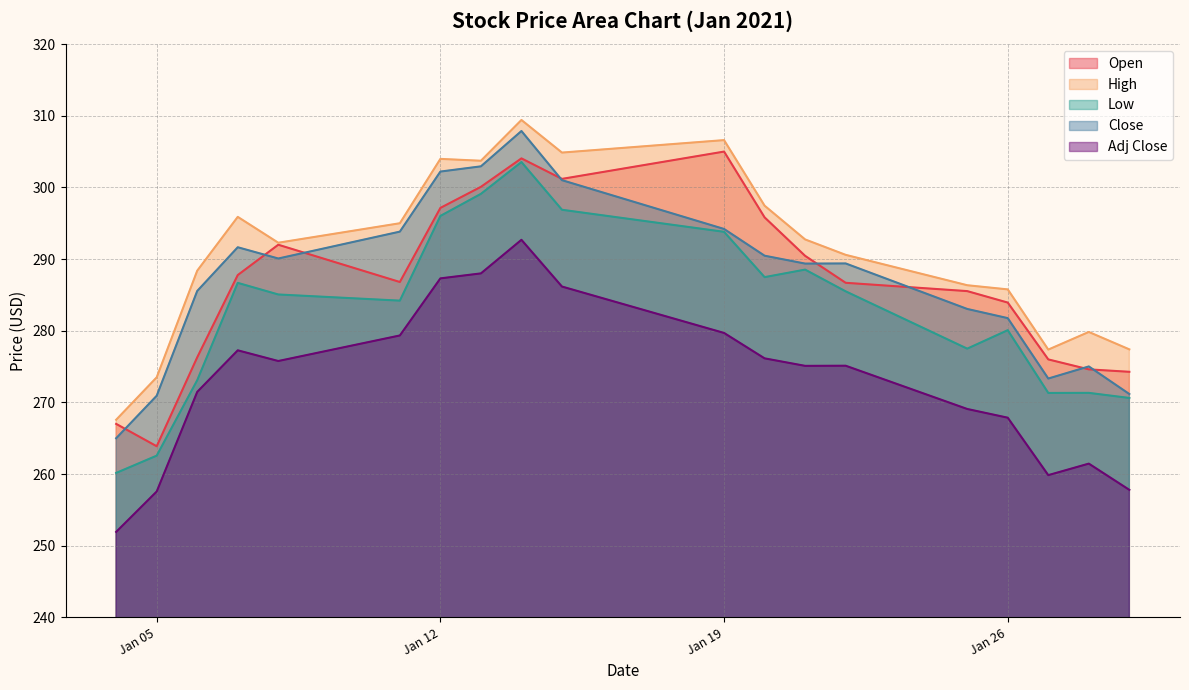

True or false: Low and Adj Close cross at least once.

False